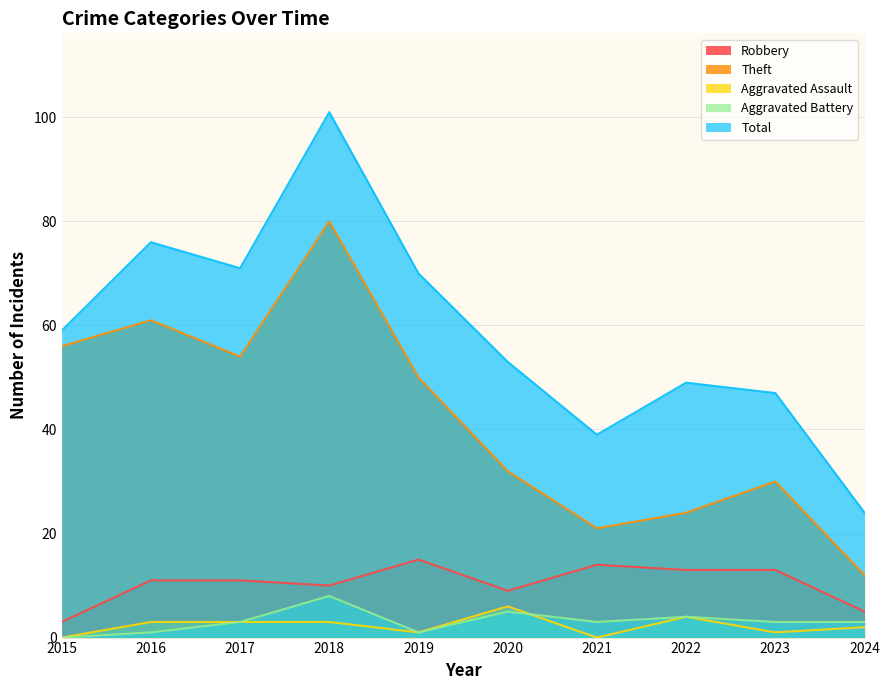

At how many categories does at least one series exceed 22?

10